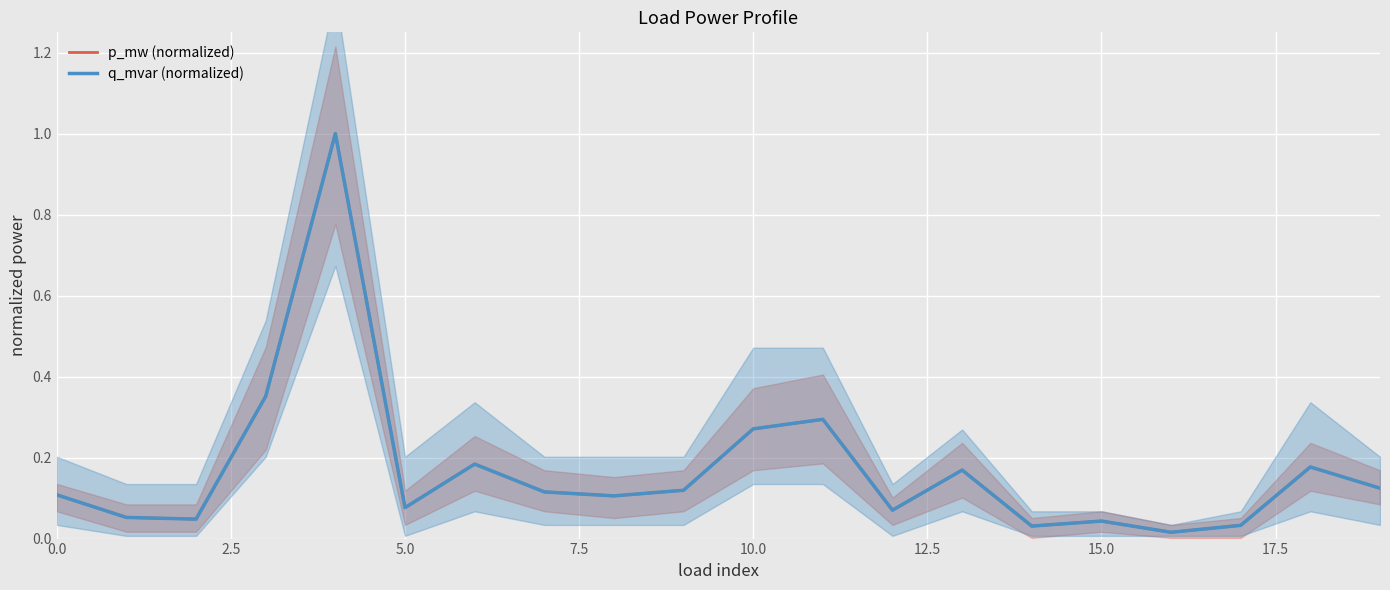

Reading right to left, transcribe all the data shown in this chart.

p_mw (normalized): 0.1	0.2	0.0	0.0	0.0	0.0	0.2	0.1	0.3	0.3	0.1	0.1	0.1	0.2	0.1	1.0	0.4	0.0	0.1	0.1
q_mvar (normalized): 0.1	0.2	0.0	0.0	0.0	0.0	0.2	0.1	0.3	0.3	0.1	0.1	0.1	0.2	0.1	1.0	0.4	0.0	0.1	0.1